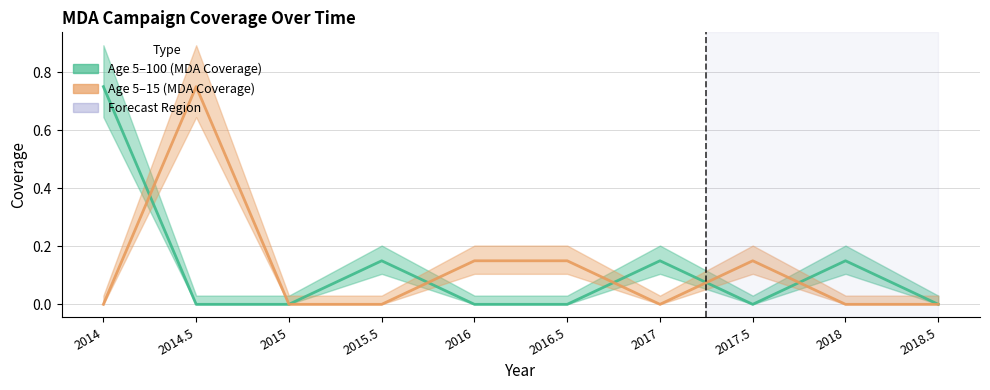

How many lines are shown in the chart?

2